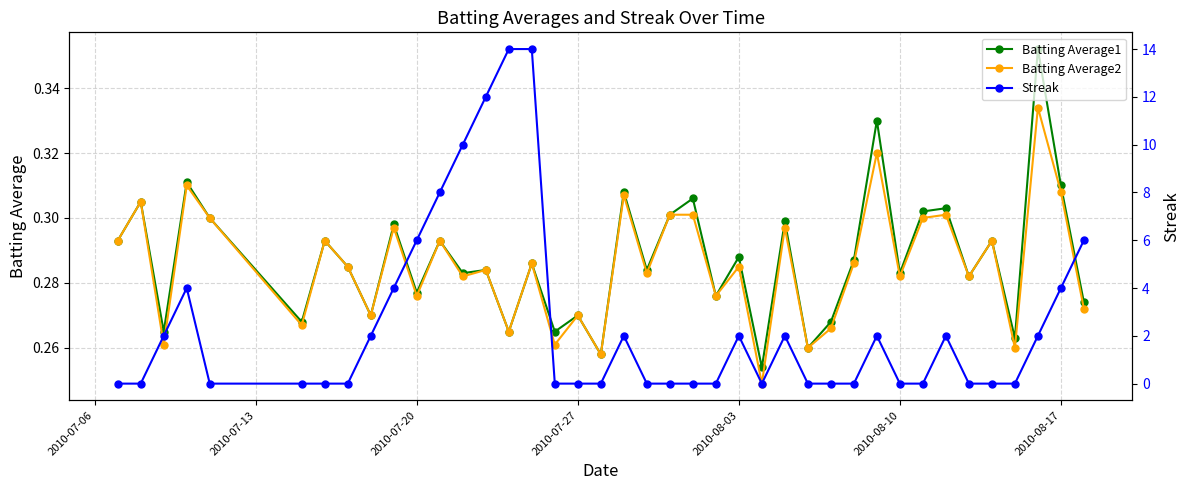

Count the Streak values in the range 0 to 4.

33